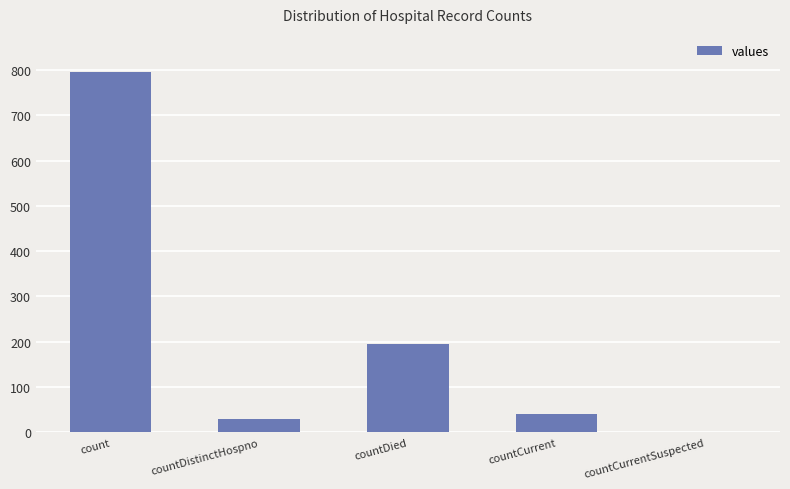

True or false: the data shows 29 at countDistinctHospno.

True